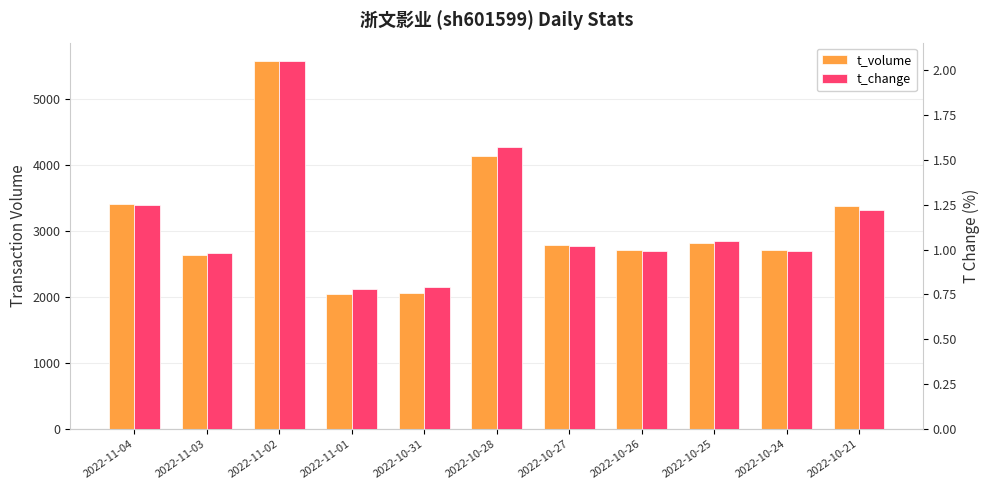

The t_volume series shows 2045.0 at 2022-11-01. True or false?

True